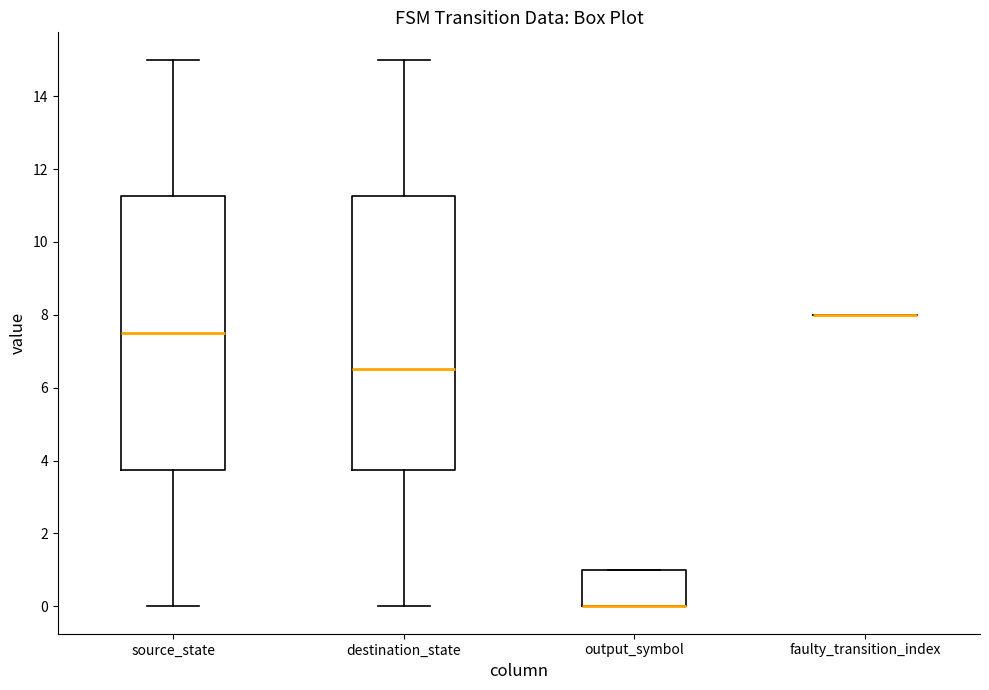

Where does the upper whisker of the box for destination_state end on the y-axis? The values are not printed on the chart, so give them approximately, as read against the axis.

15.0